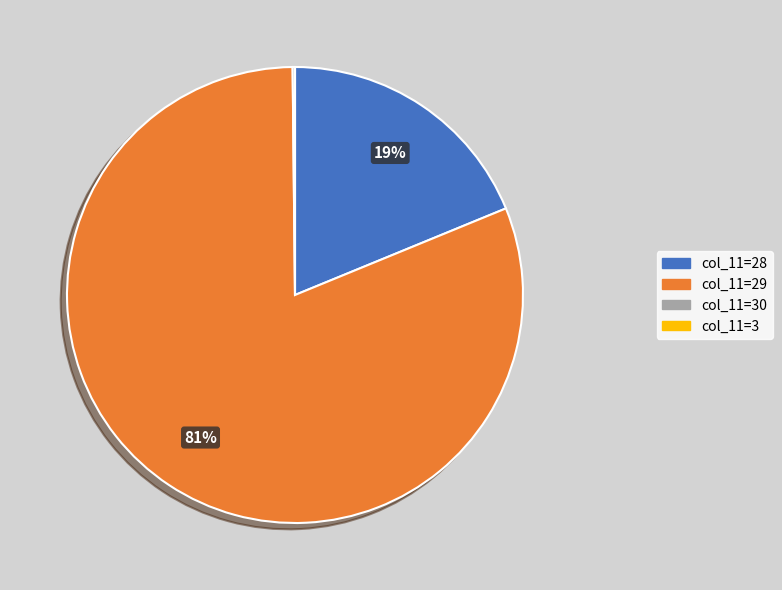

To the nearest percent, what is the difference between the largest and smallest slice percentages?

81%